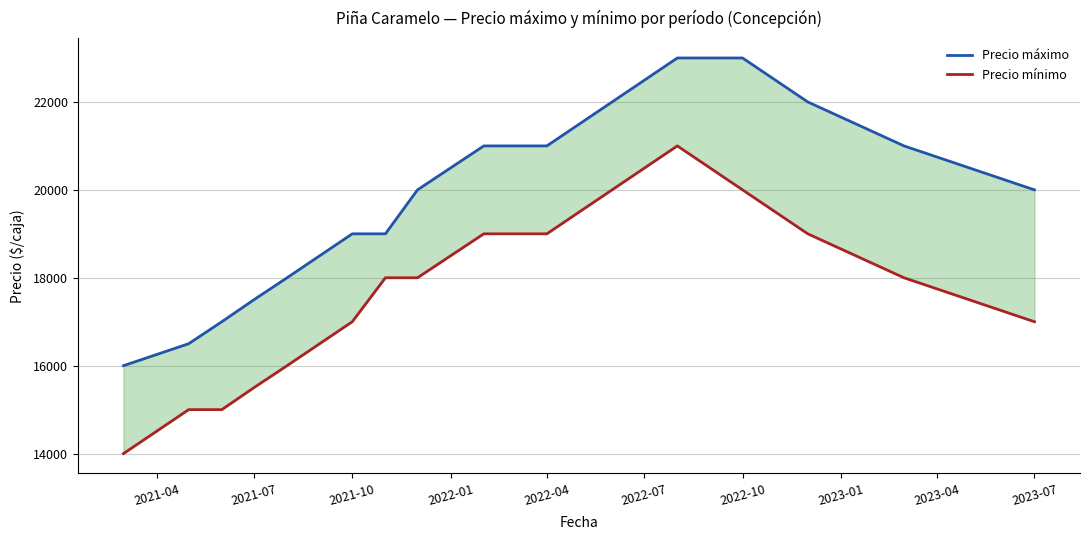

True or false: Precio mínimo has a value of 31555 at 10.

False